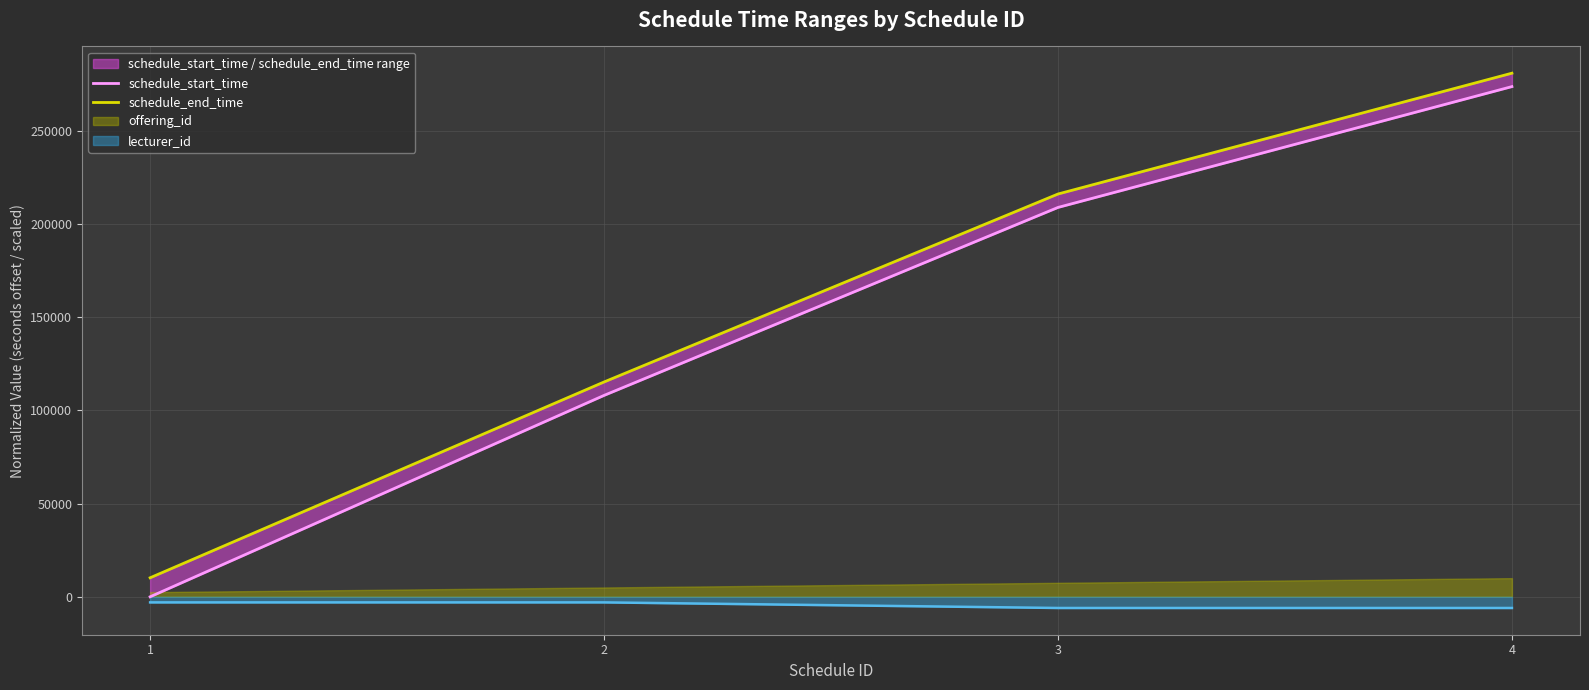

True or false: schedule_start_time has a value of 273600 at 4.

True